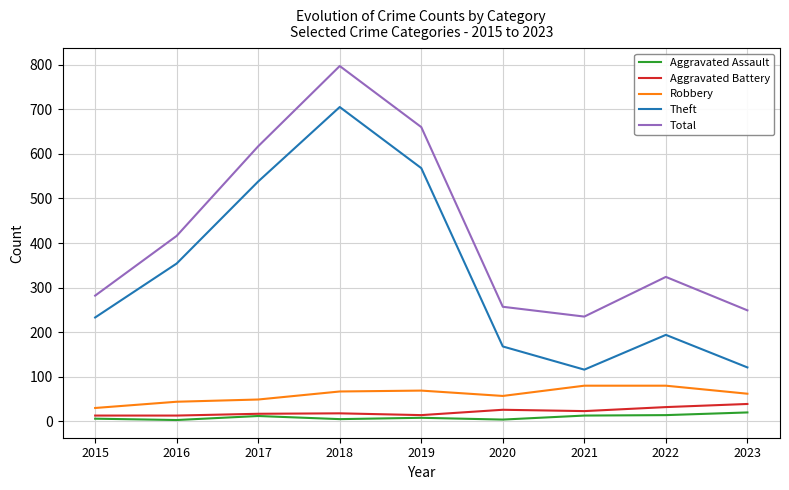

Is it true that Theft equals 41 at 2021?

False